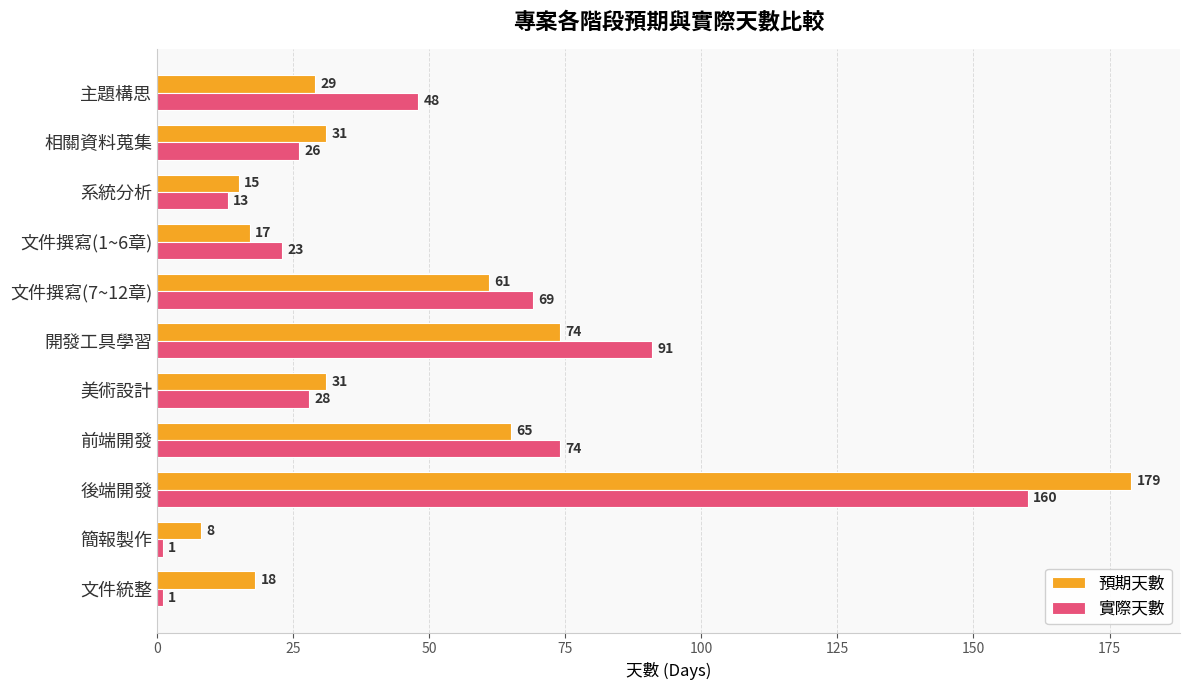

How many values in the 預期天數 series are below 31?

5